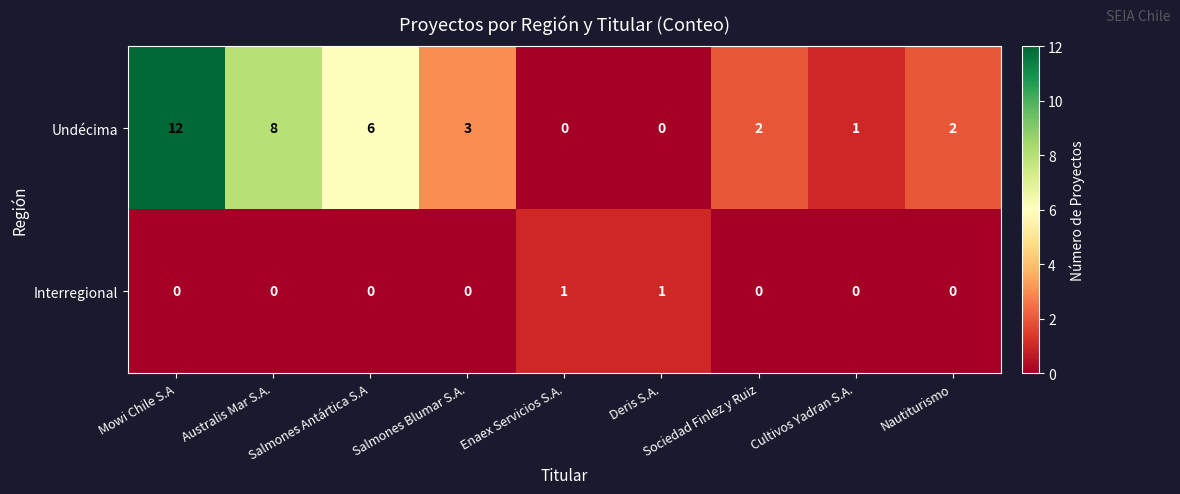

What is the difference between the highest and lowest values at Mowi Chile S.A?

12